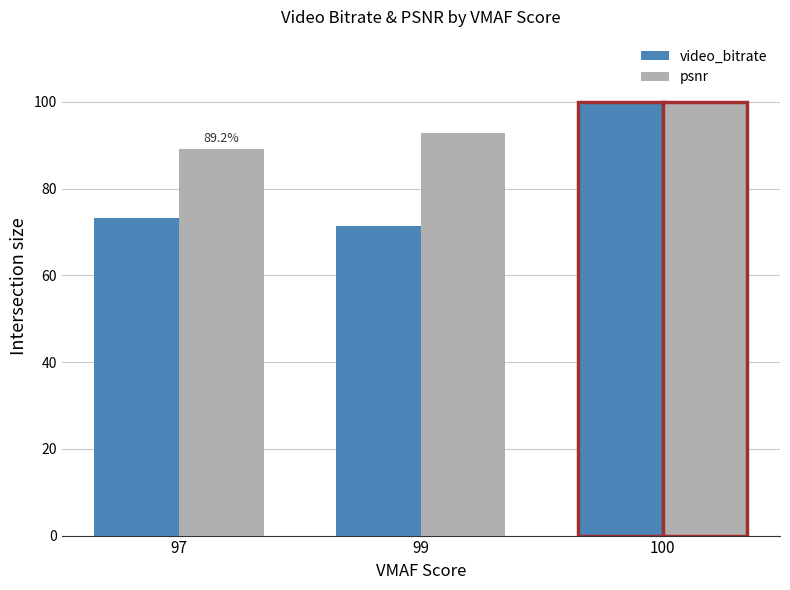

Rank the series at 99 from highest to lowest value.

psnr, video_bitrate